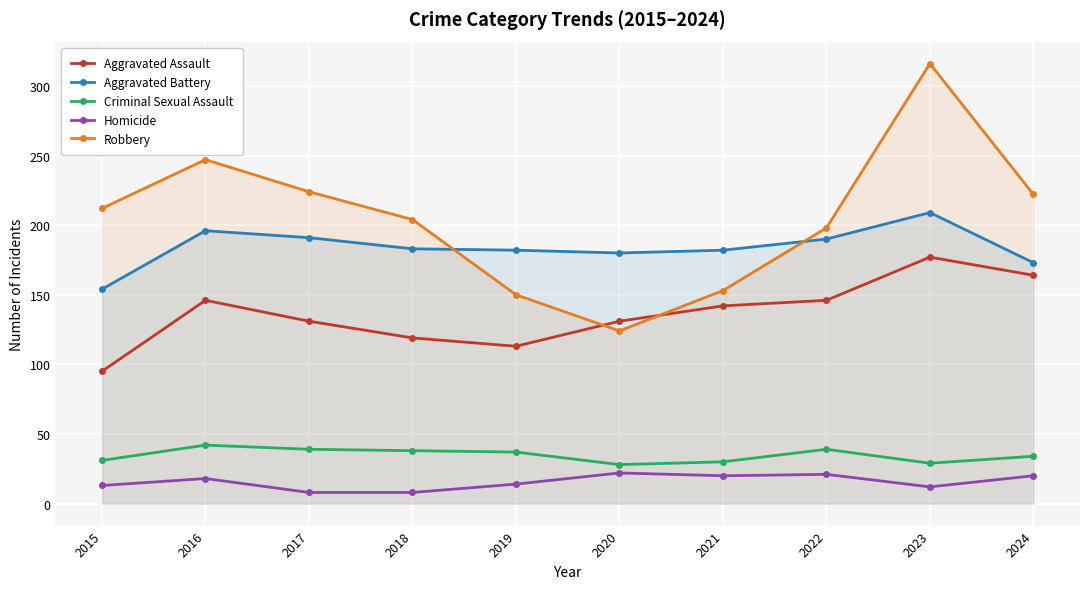

How many series are shown in this chart?

5